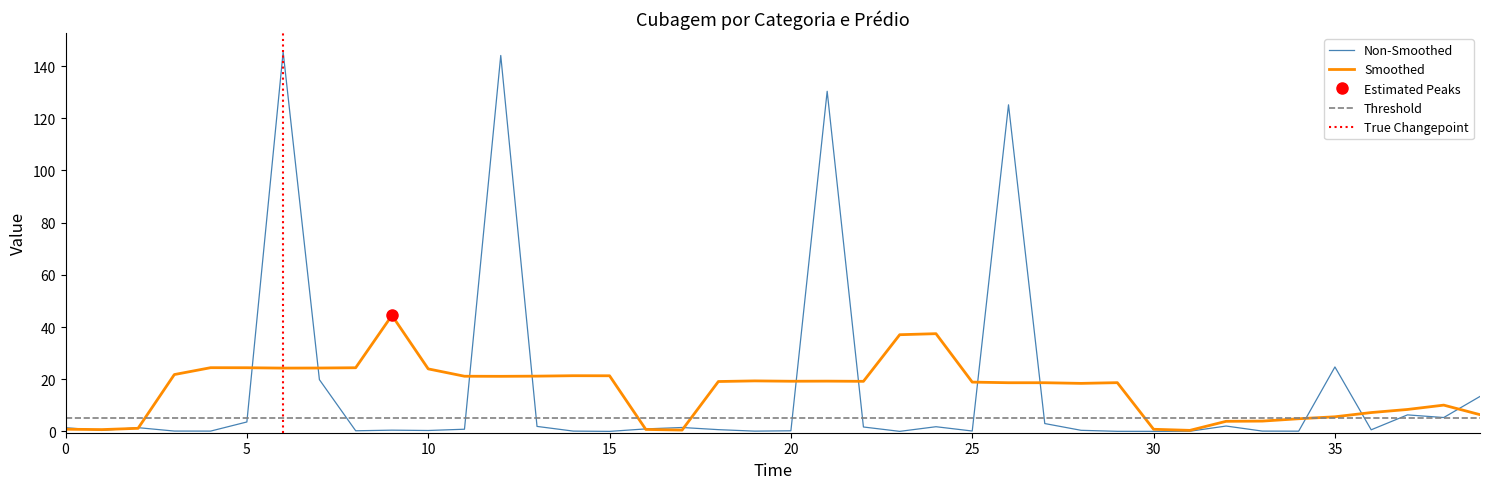

True or false: there are more than 0 points higher than both neighbors.

True